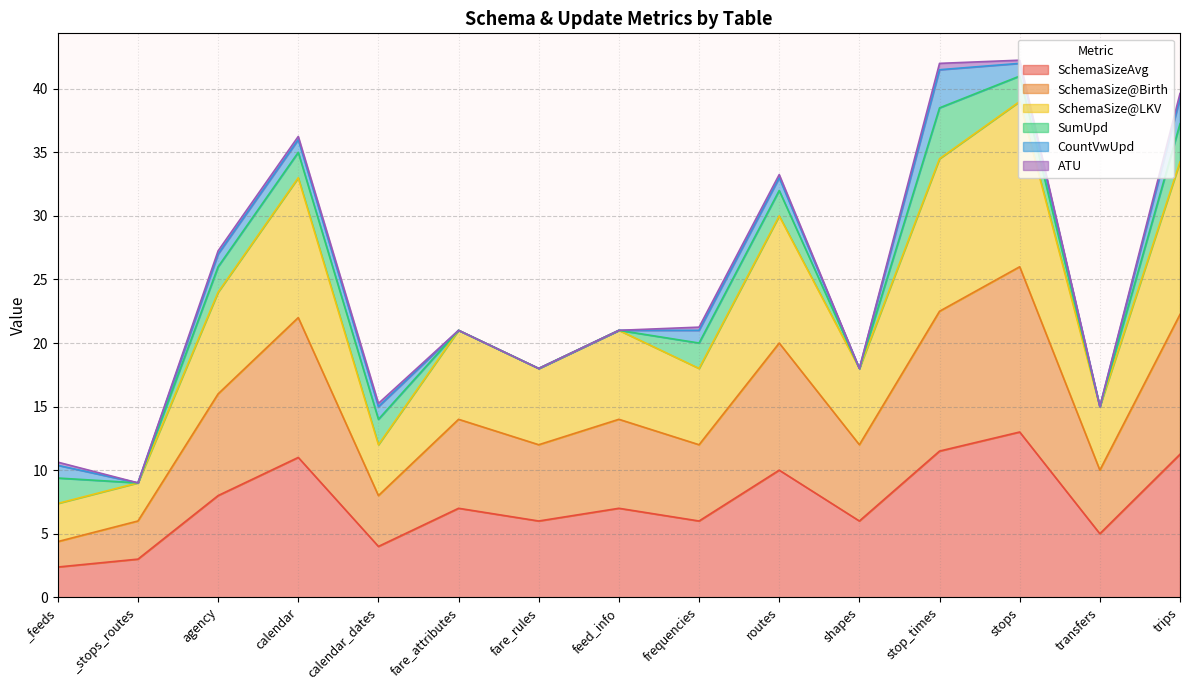

At which category does the chart reach its minimum across all series?

_feeds